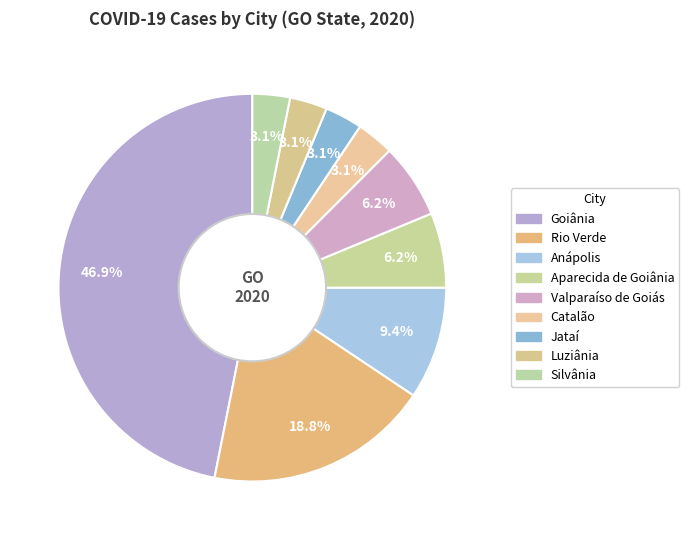

Count the number of slices in the pie.

9